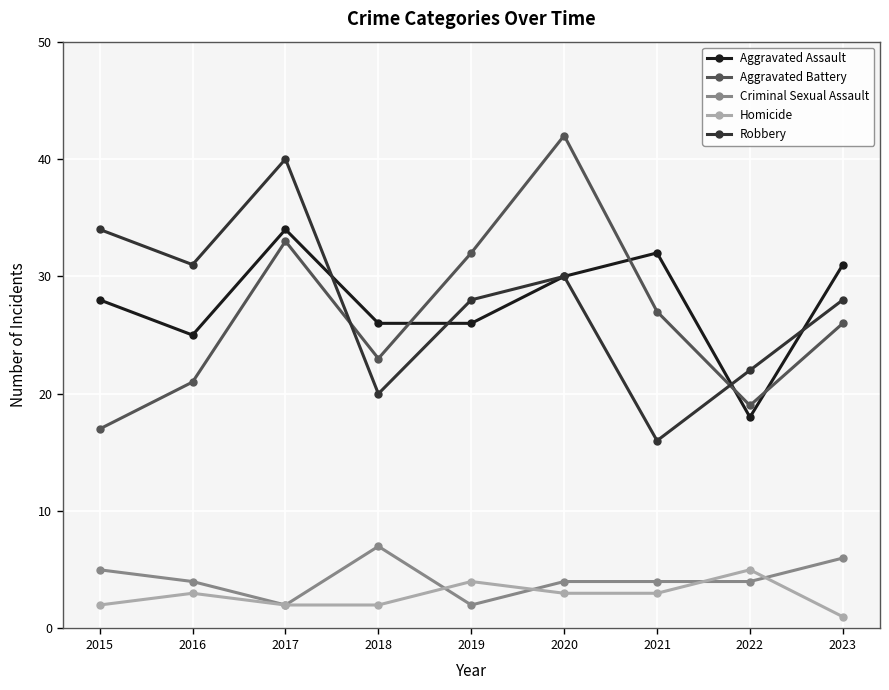

What is the sum of all Homicide values?

25